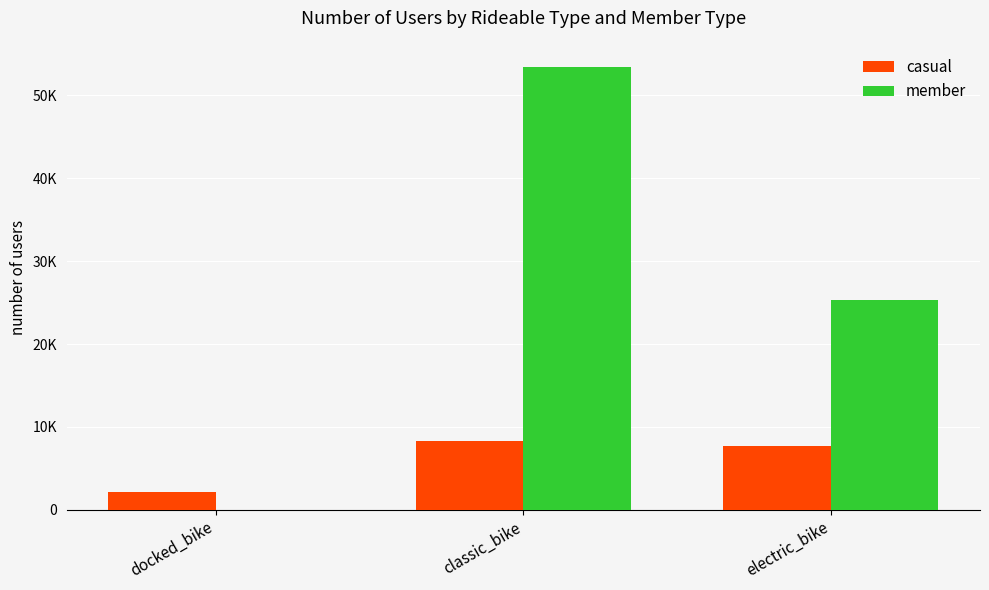

What is the average value of the casual series?

6039